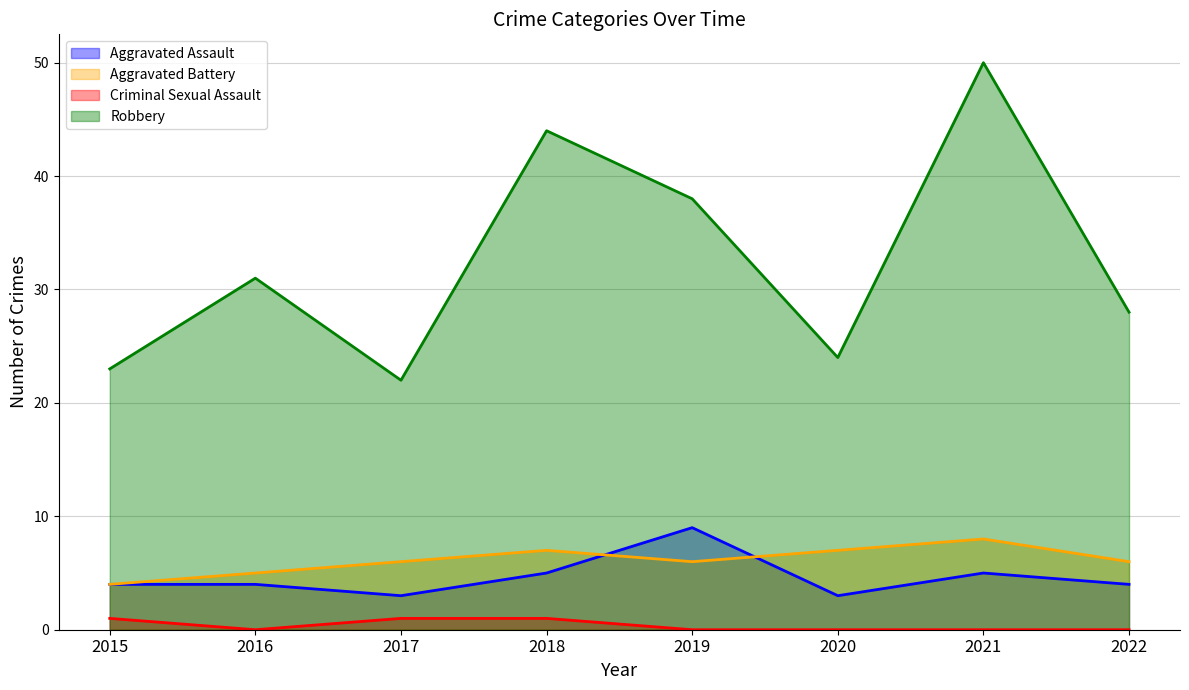

What is the difference between the Criminal Sexual Assault values at 2018 and 2020?

1